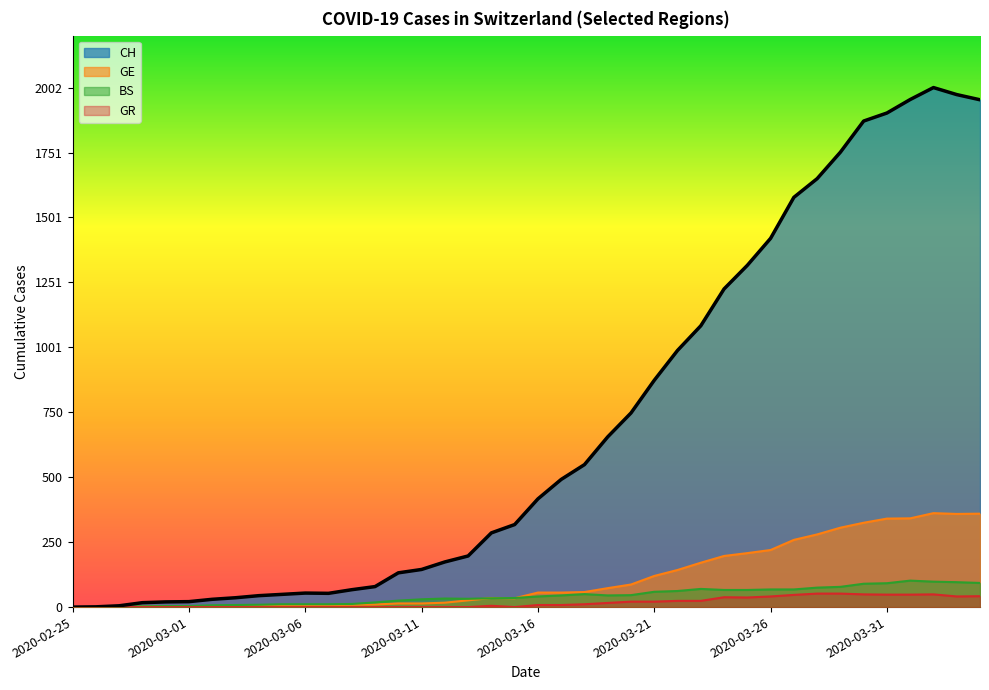

True or false: BS and CH intersect in this chart.

False